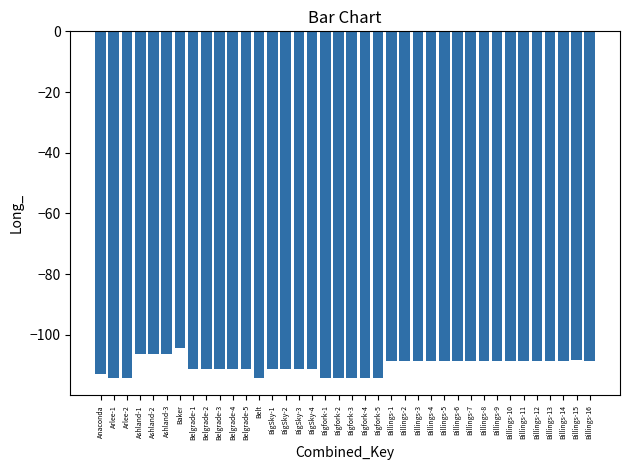

Count the number of data series in this chart.

1